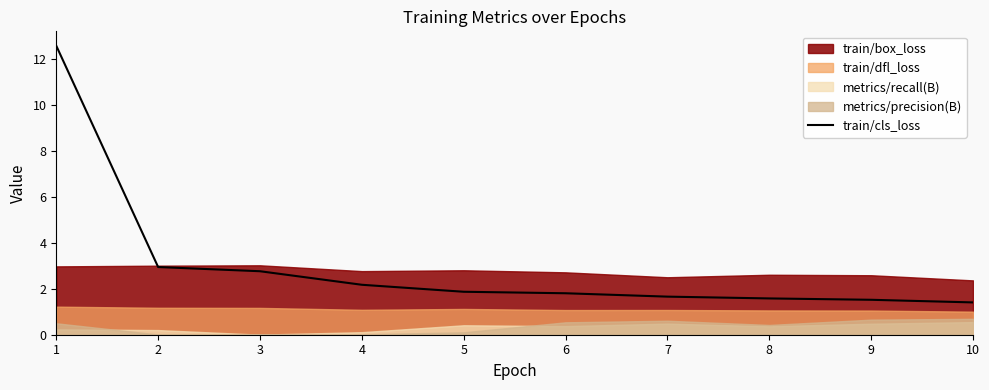

The value of train/cls_loss at 2 is 2.9. True or false?

True